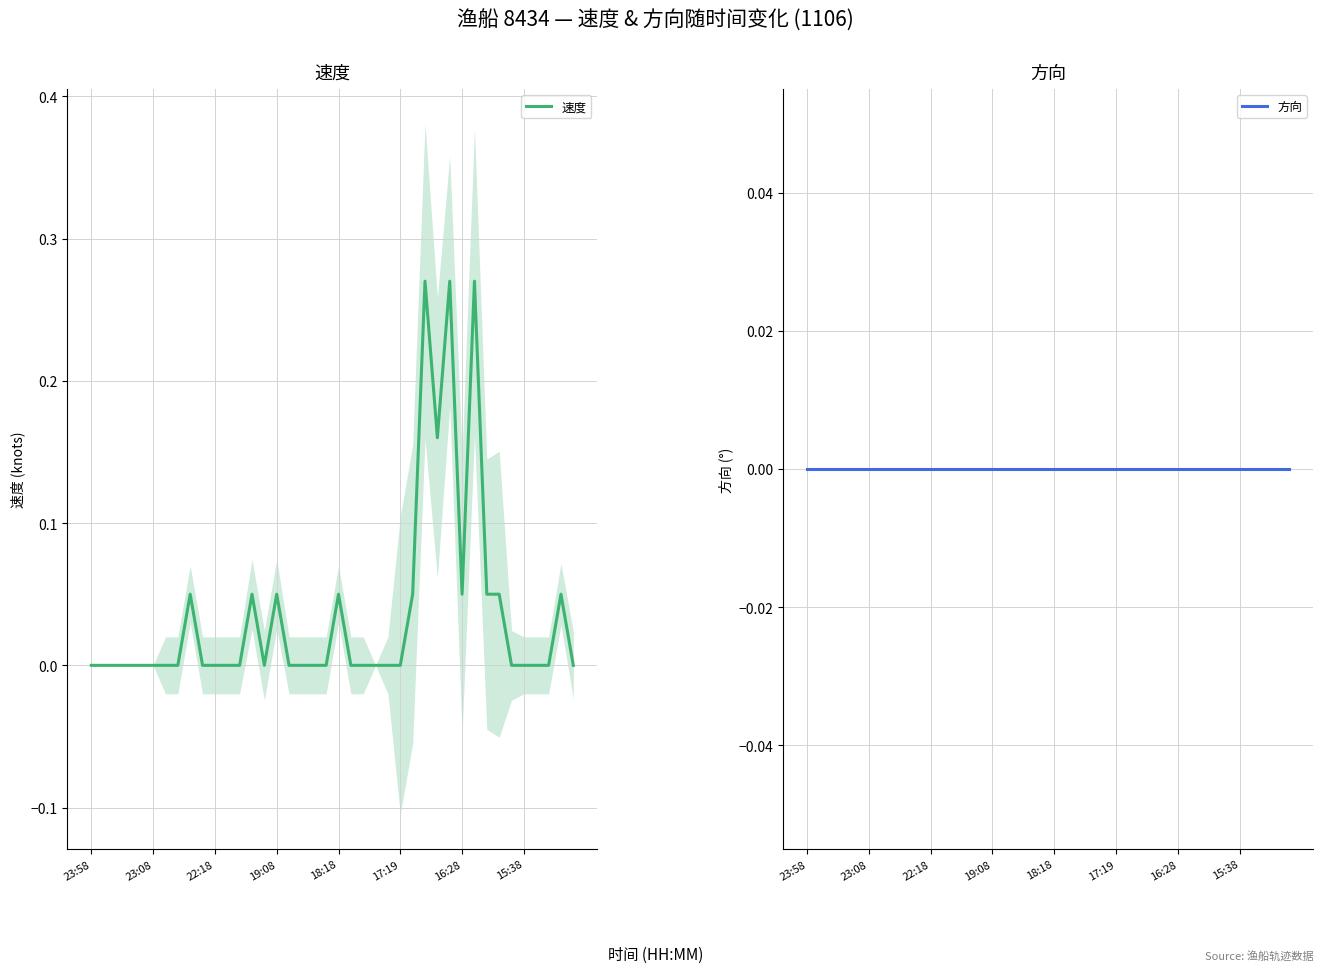

True or false: 速度 and 方向 intersect in this chart.

False